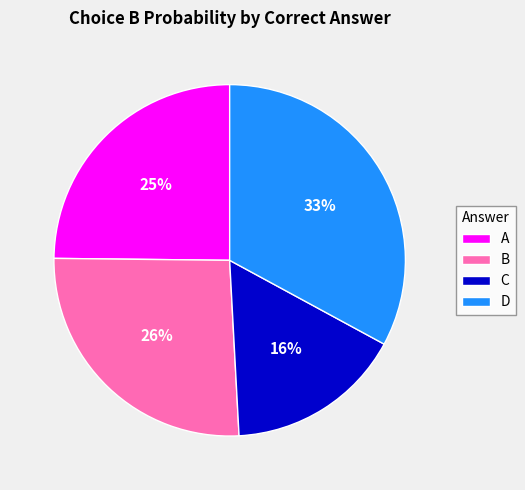

To the nearest percent, what portion does C represent?

16%